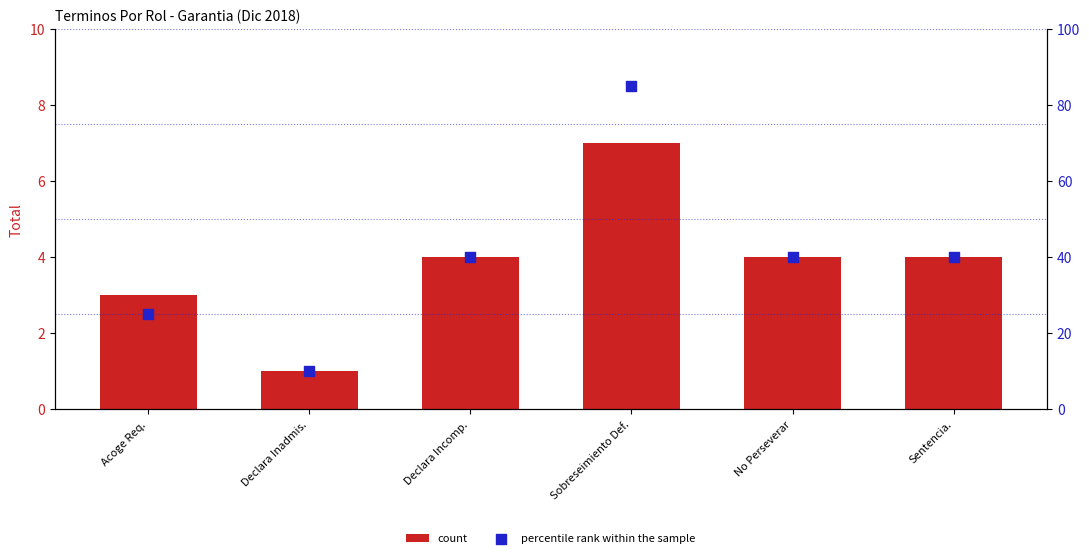

What are all the series names shown in the legend?

count, percentile rank within the sample